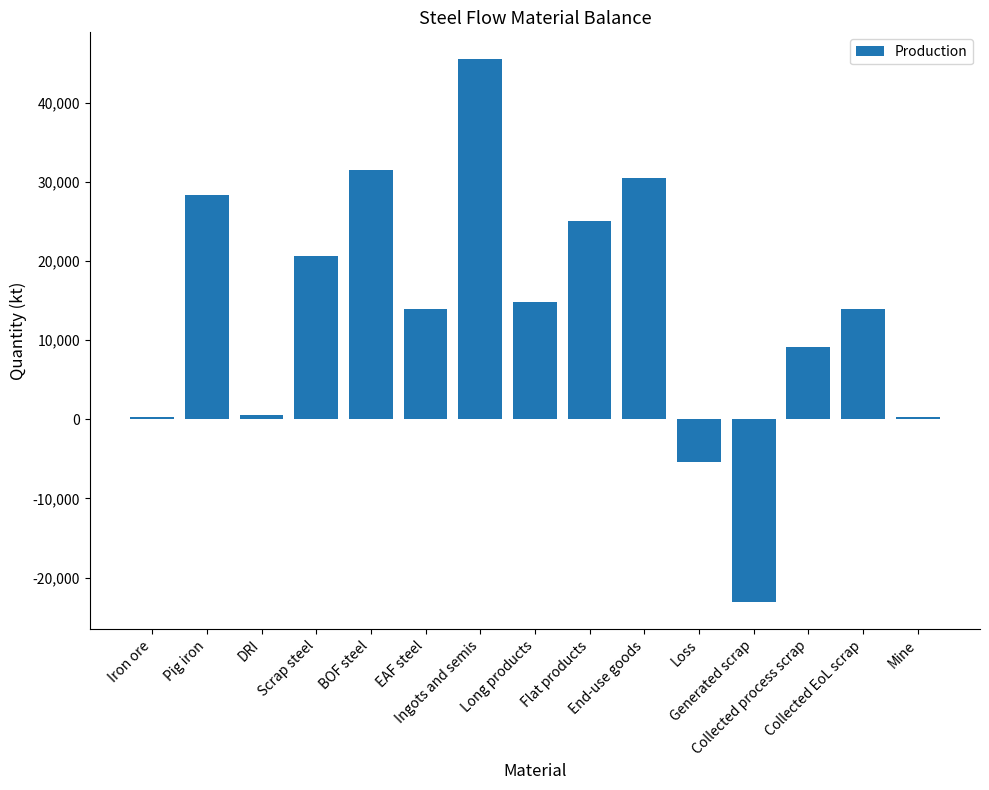

What is the average value?

13718.8